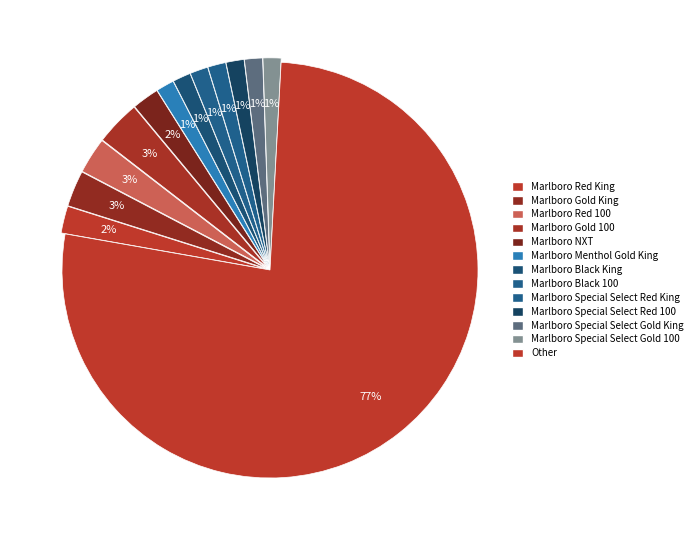

Between Marlboro Special Select Gold King and Marlboro Red 100, which is larger?

Marlboro Red 100